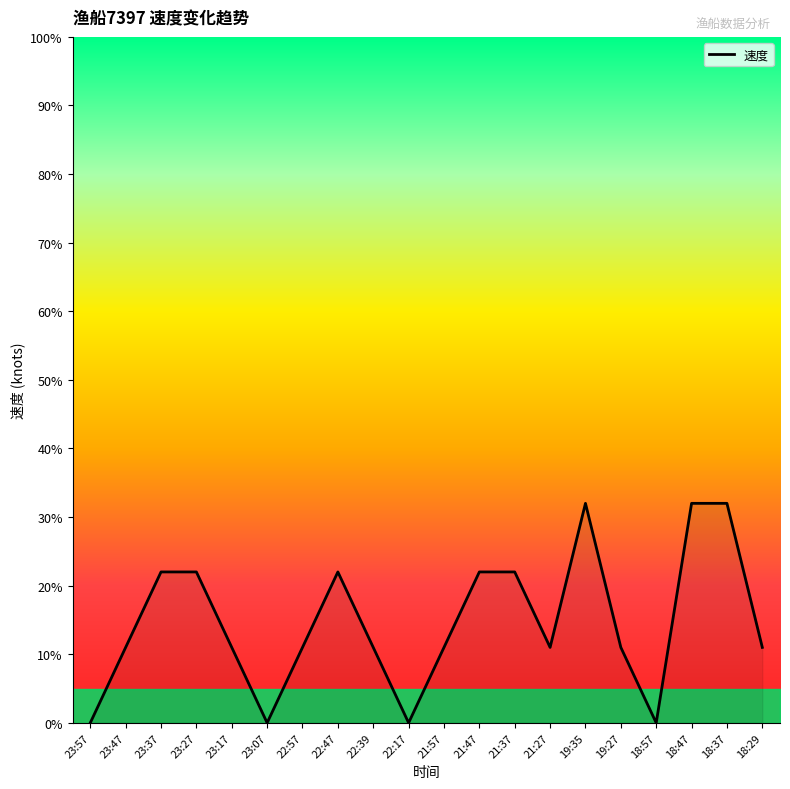

Is this an area chart (filled region under the line)?

Yes